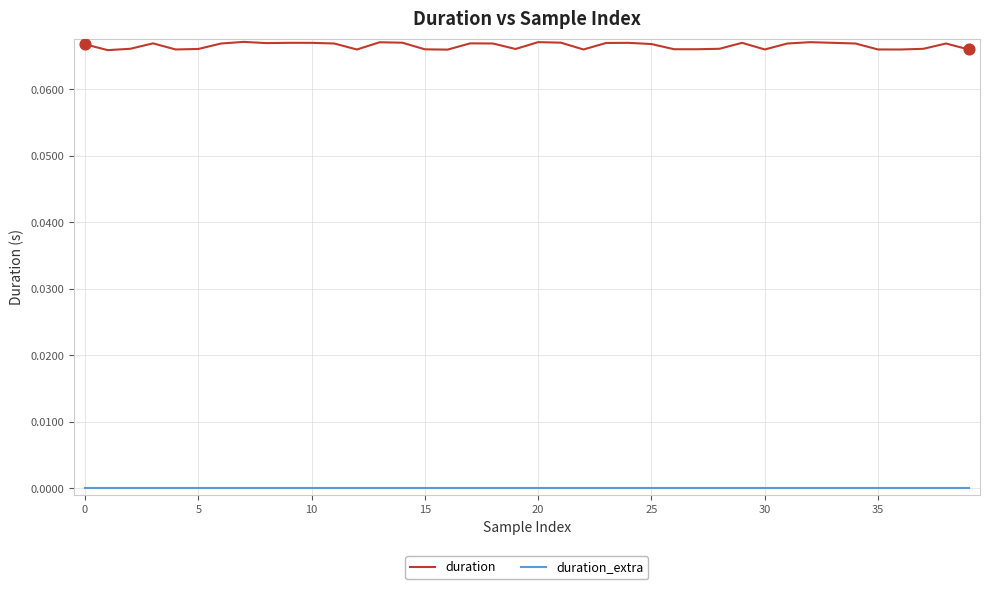

Which series has the largest total across all categories?

duration